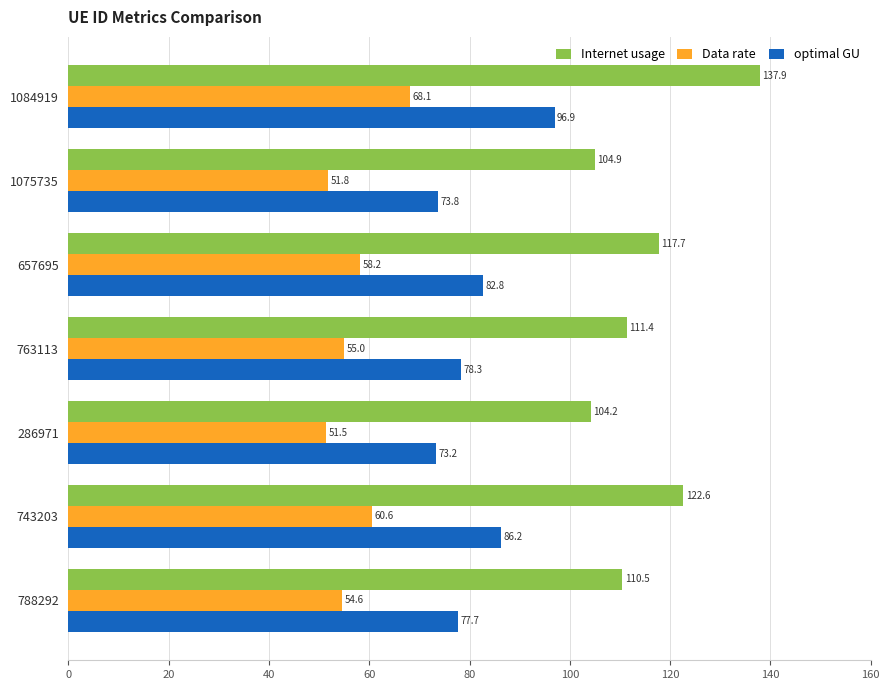

At 286971, list the series in order from smallest to largest.

Data rate, optimal GU, Internet usage